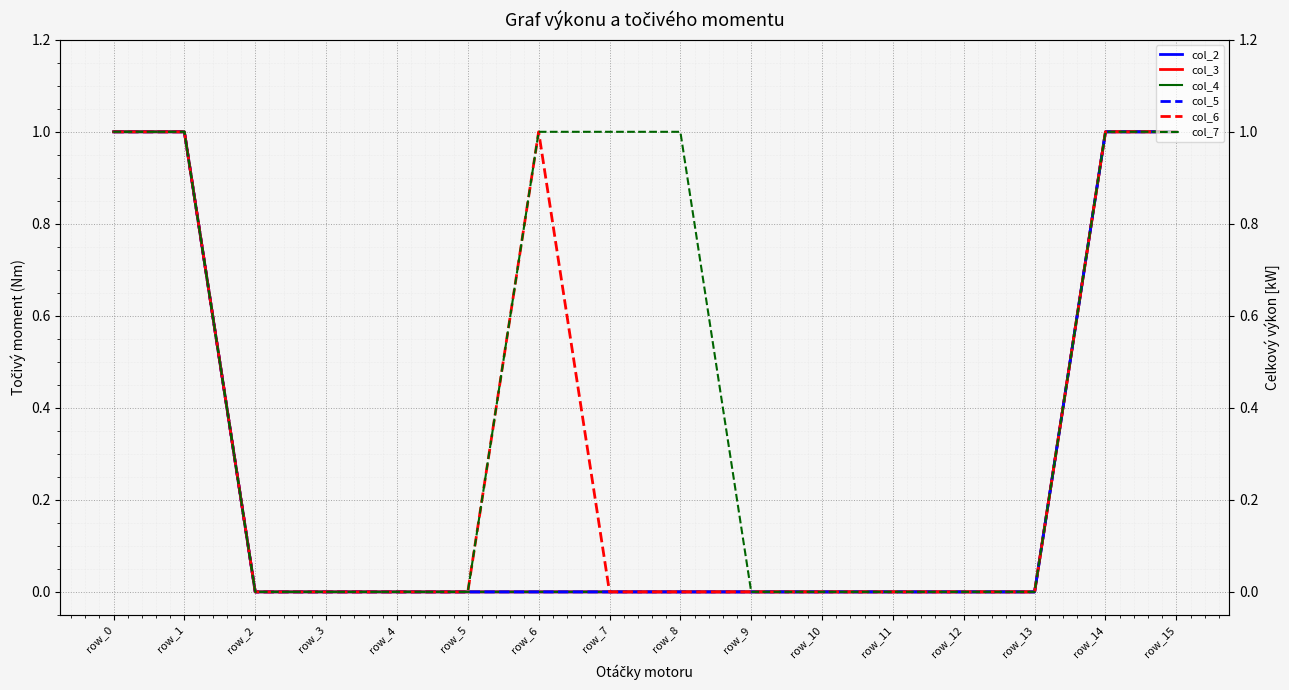

Count the number of data series in this chart.

6